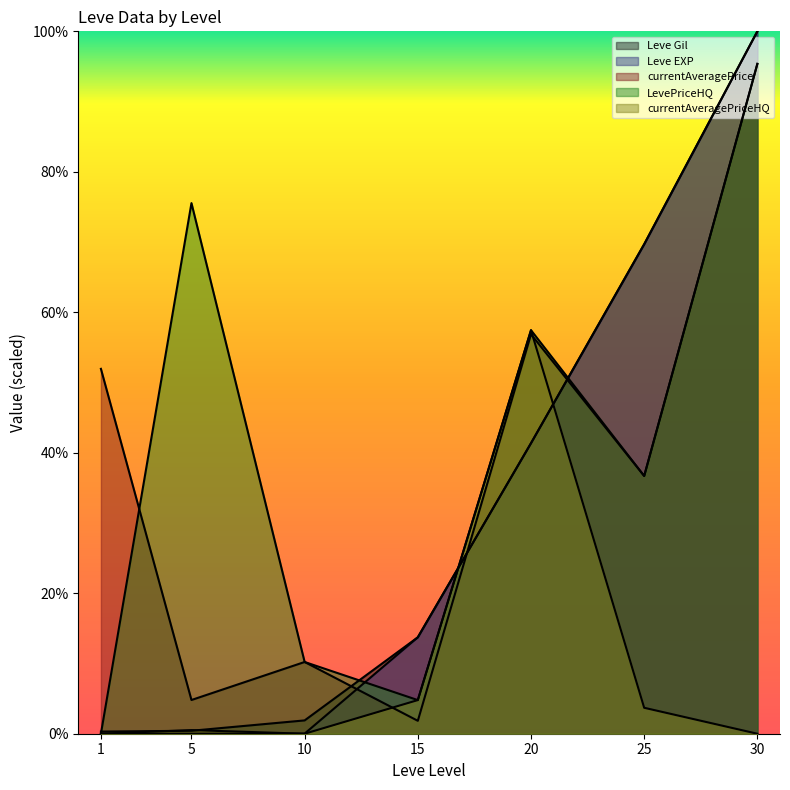

Where do currentAveragePriceHQ and Leve EXP first cross each other?

1 and 5